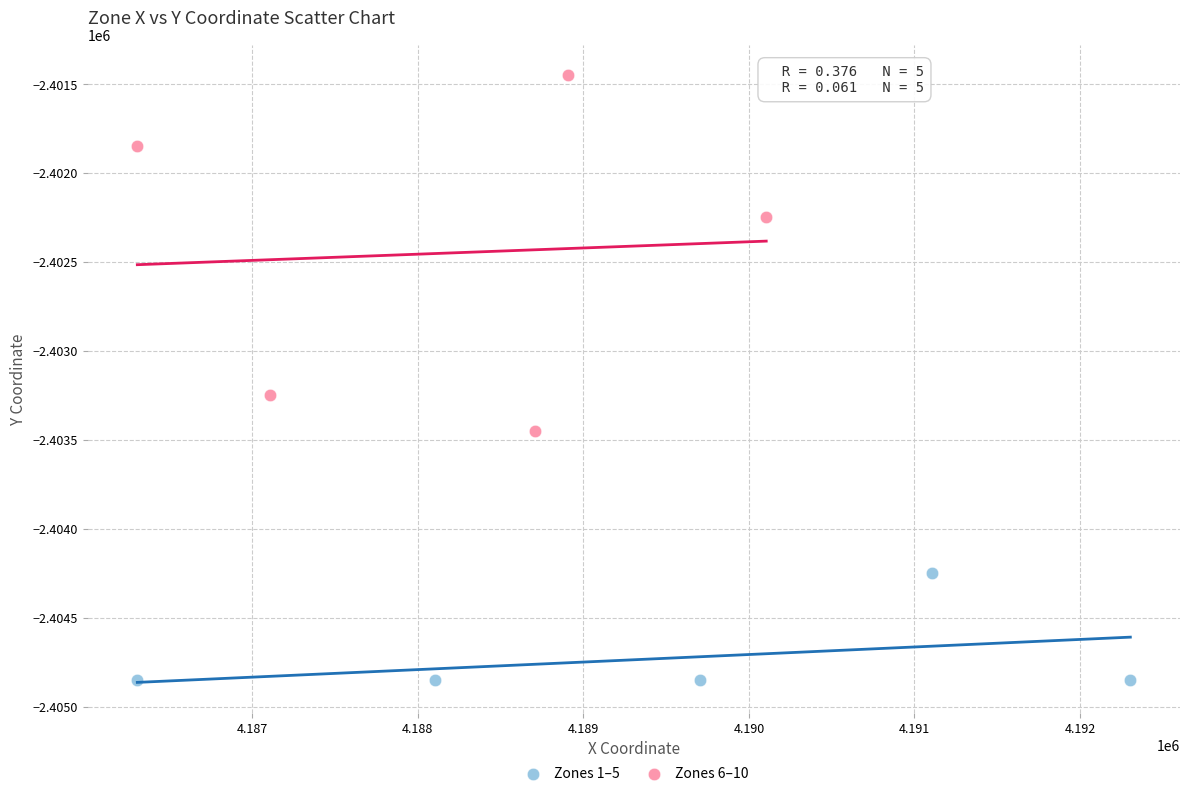

Which series contains the lowest Y value?

Zones 1–5